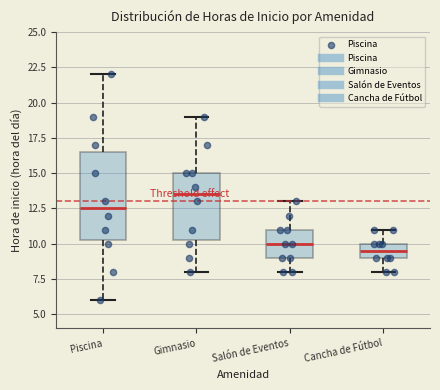

Reading left to right, read every box against the y-axis: the position of its median line, the range the box covers, and the ends of its whiskers. The values are not printed on the chart, so give them approximately, as read against the axis.

Piscina: median 12.5, box 10.5 to 16.5, whiskers 6.0 to 22.0
Gimnasio: median 13.5, box 10.5 to 15.0, whiskers 8.0 to 19.0
Salón de Eventos: median 10.0, box 9.0 to 11.0, whiskers 8.0 to 13.0
Cancha de Fútbol: median 9.5, box 9.0 to 10.0, whiskers 8.0 to 11.0